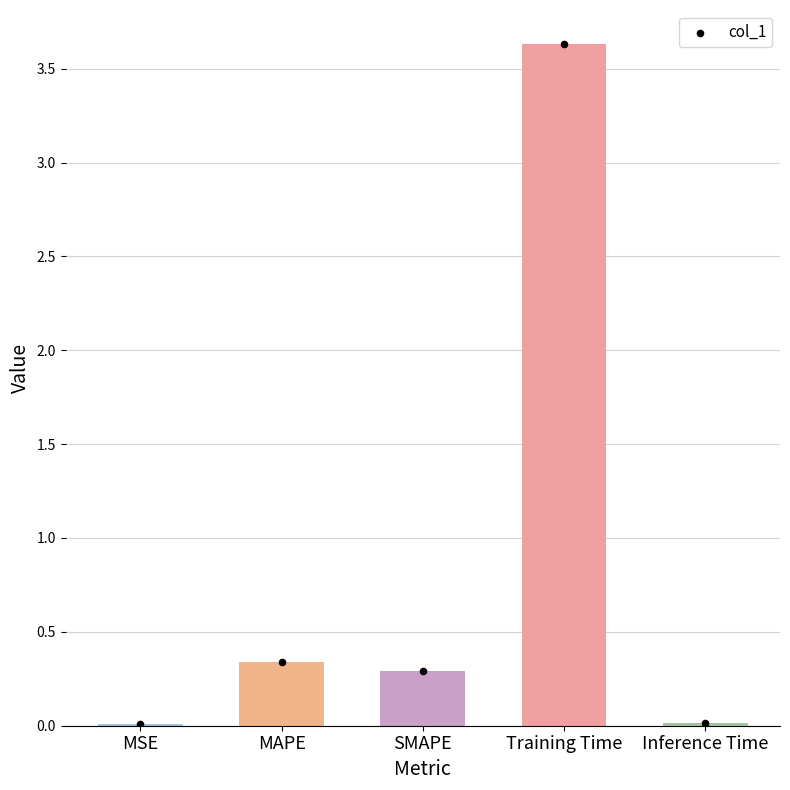

What is the change in value from MSE to SMAPE?

+0.3